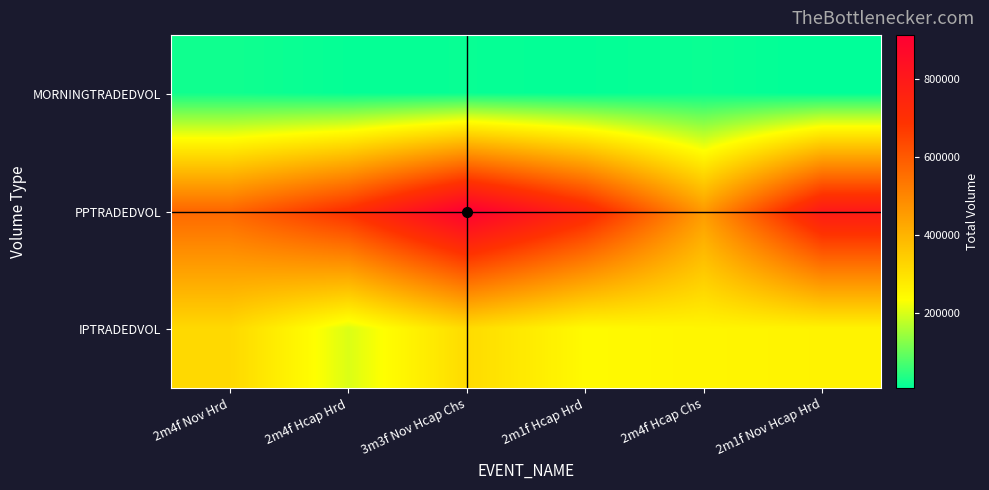

At which category is the sum across all series the highest?

3m3f Nov Hcap Chs